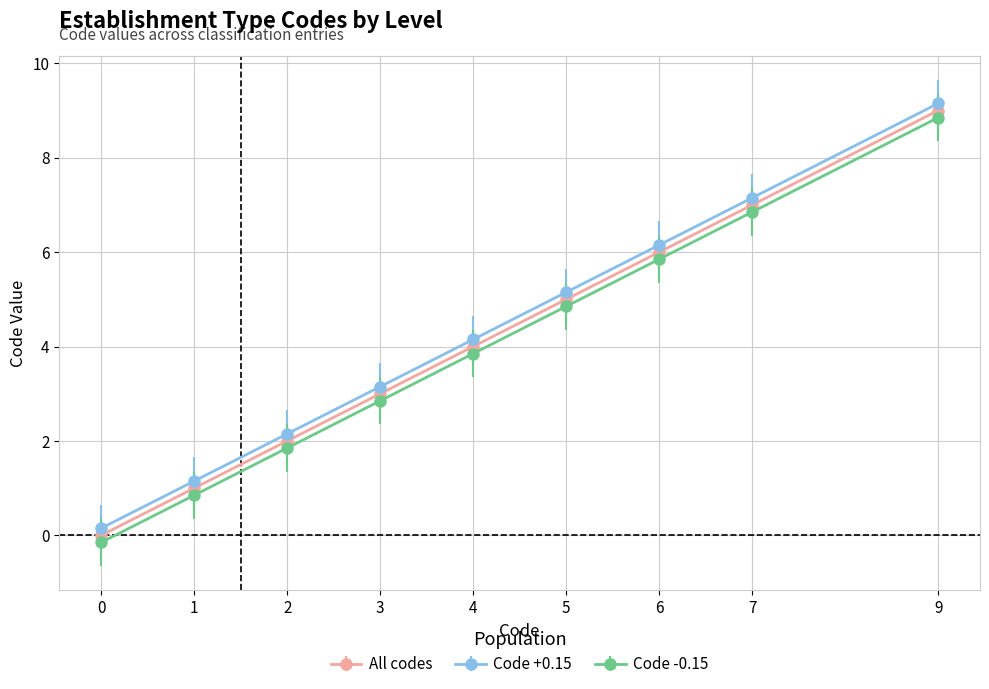

What is the spread (max minus min) of values at 1?

0.3